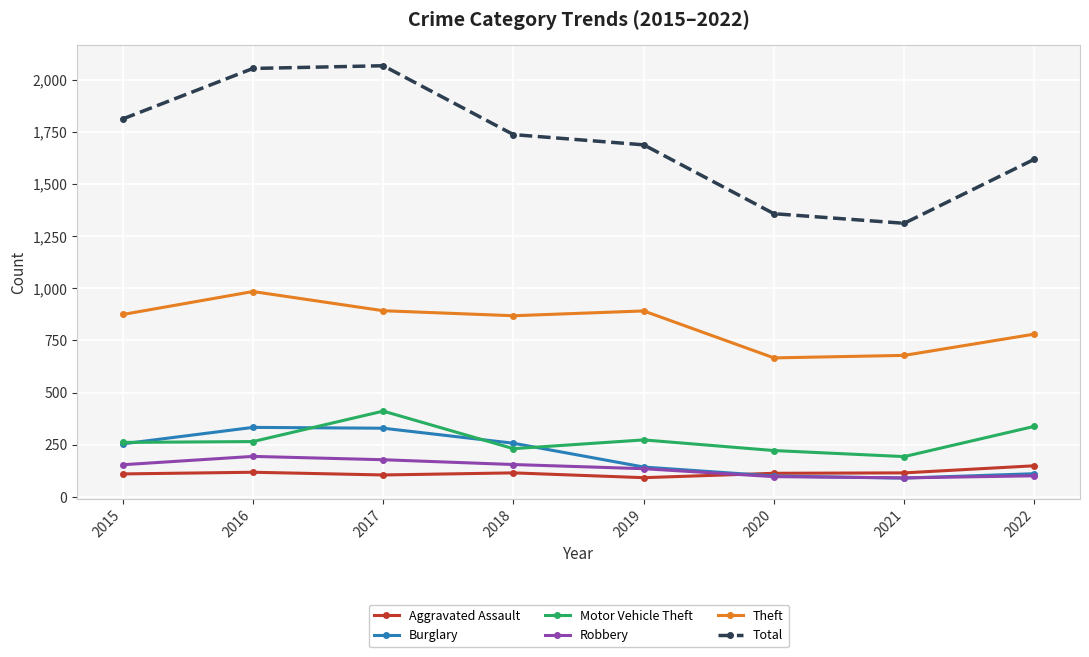

Is this an area chart (filled region under the line)?

No